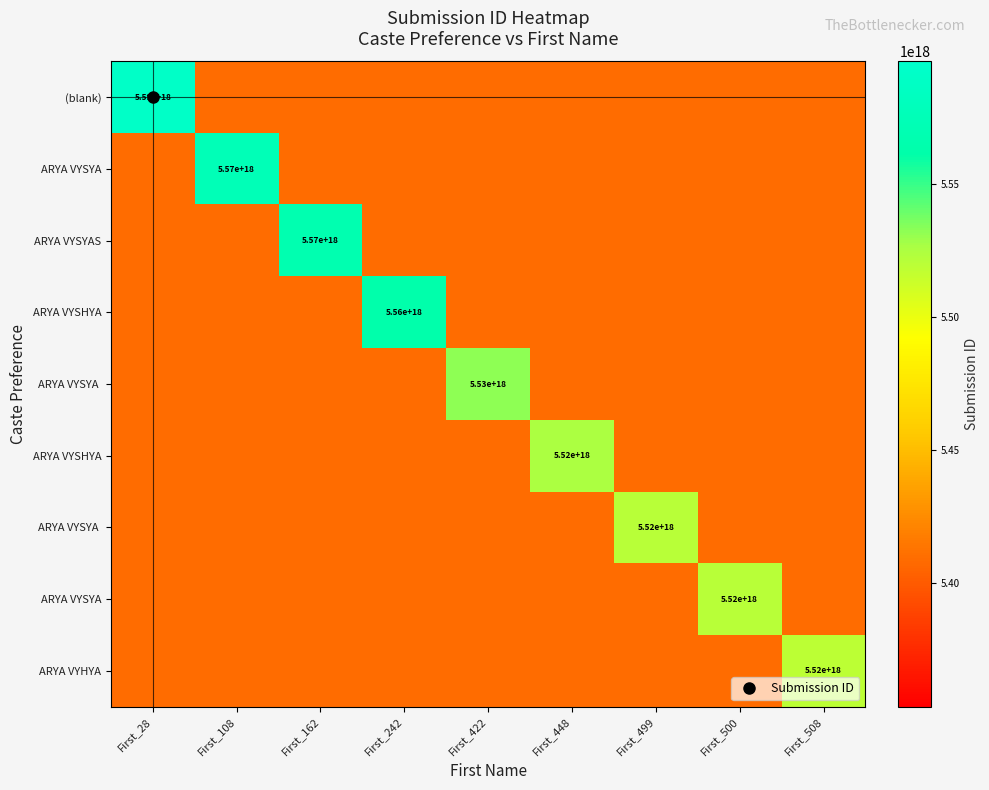

What is the maximum value shown in the chart?

5590340000000000000